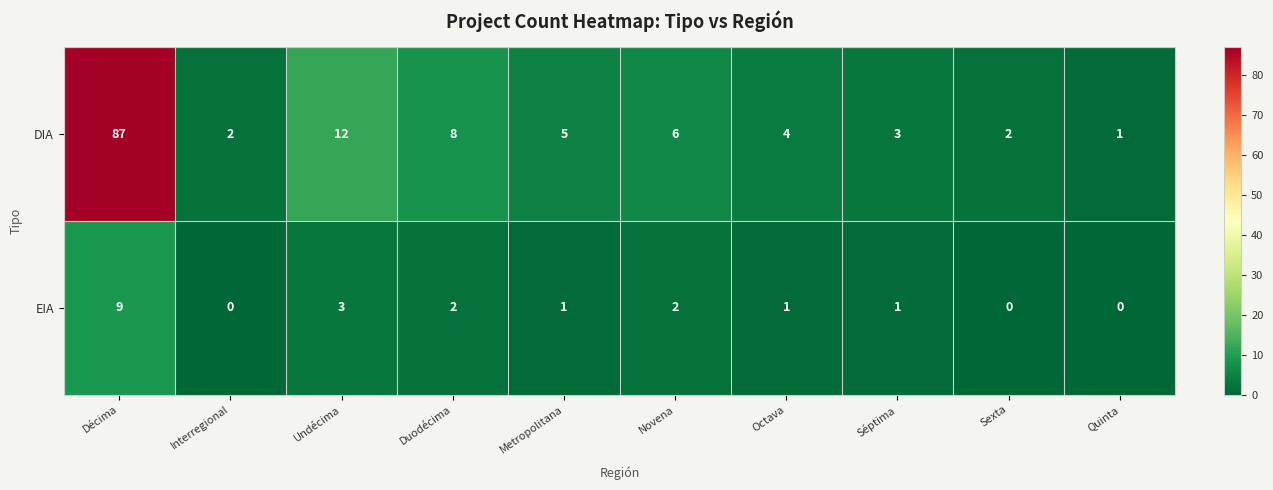

What is the sum of all DIA values?

130